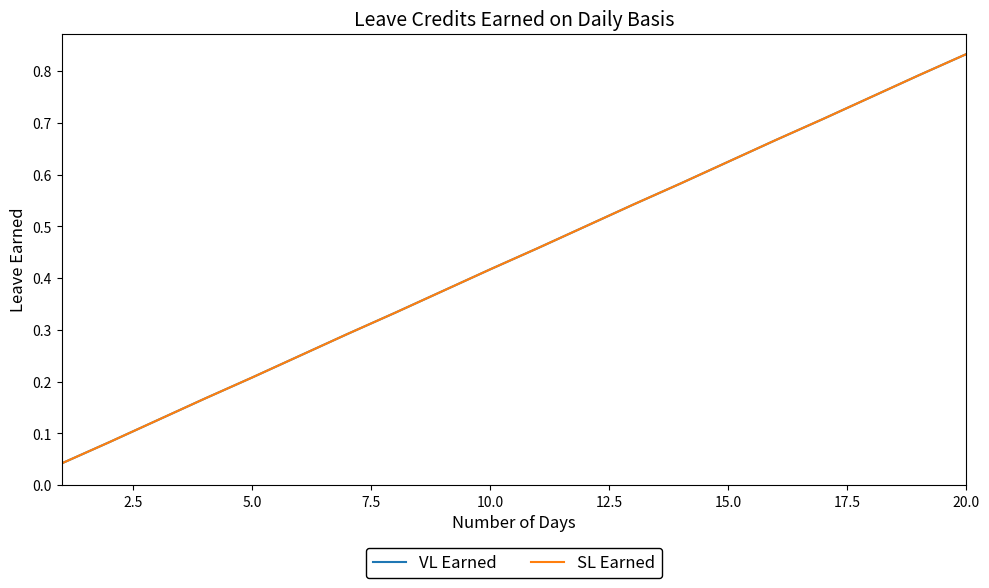

What is the highest value of the VL Earned series?

0.8